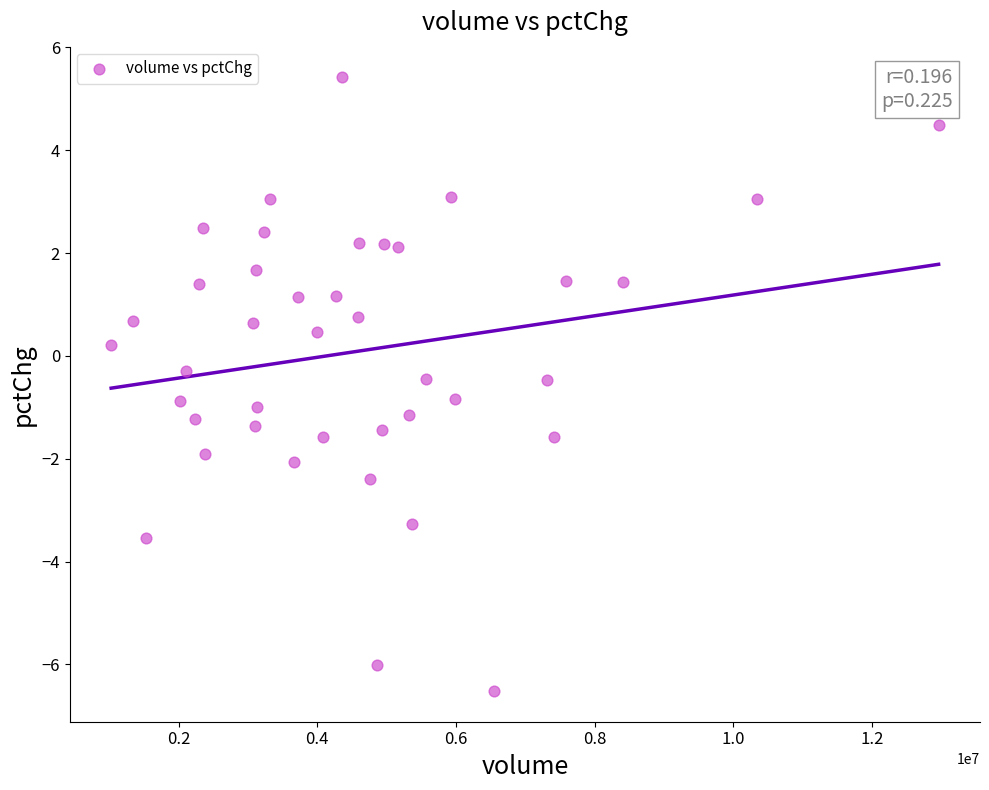

What is the range of X values (max minus min)?

11934394.0